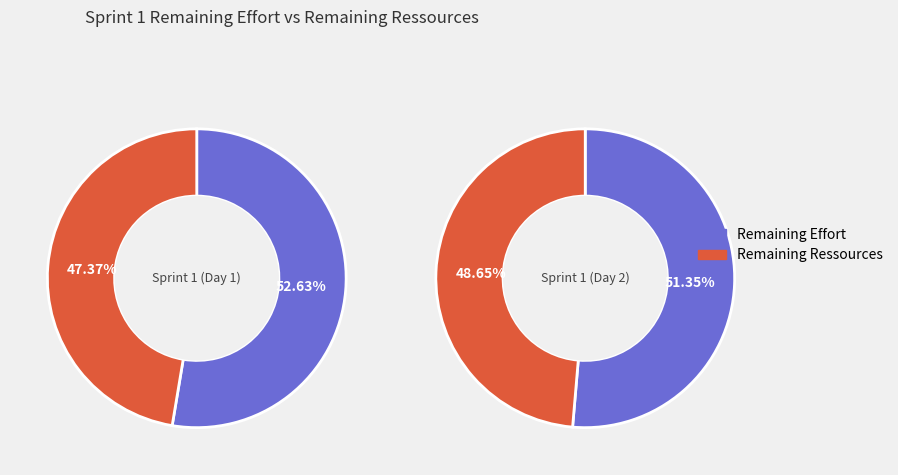

Count the number of slices in the pie.

2